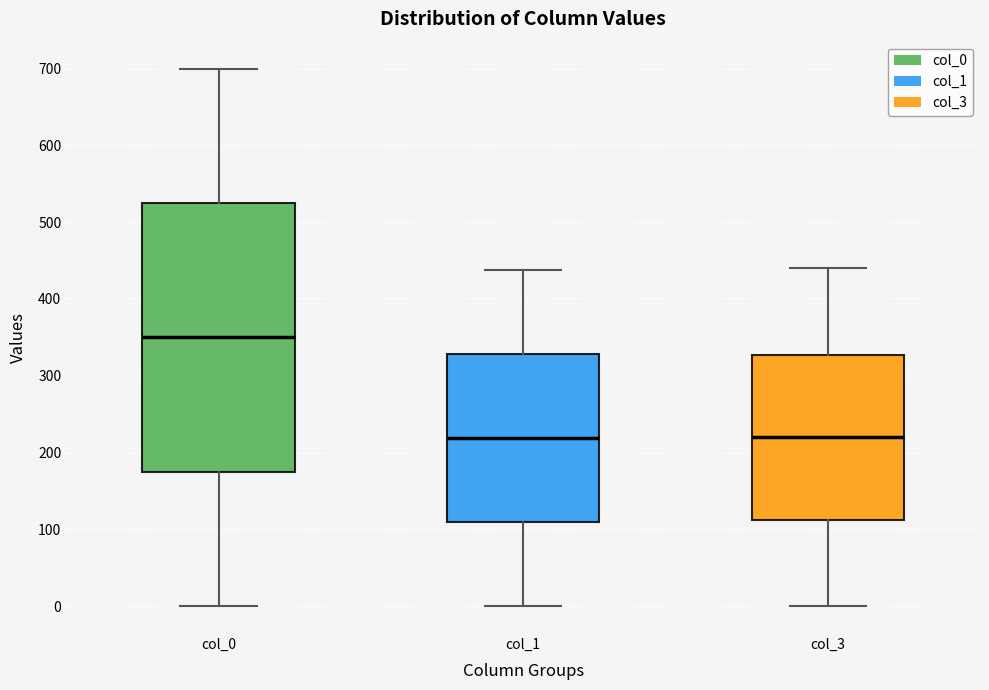

Reading left to right, read every box against the y-axis: the position of its median line, the range the box covers, and the ends of its whiskers. The values are not printed on the chart, so give them approximately, as read against the axis.

col_0: median 350, box 180 to 530, whiskers 0 to 700
col_1: median 220, box 110 to 330, whiskers 0 to 440
col_3: median 220, box 110 to 330, whiskers 0 to 440